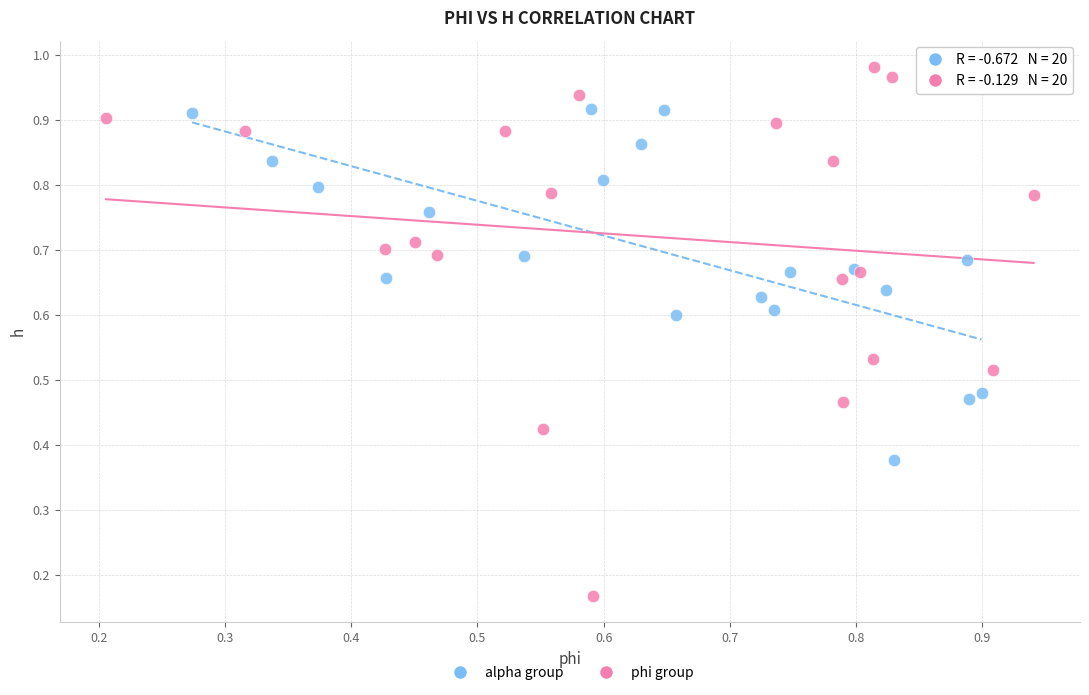

Which series contains the lowest Y value?

phi group